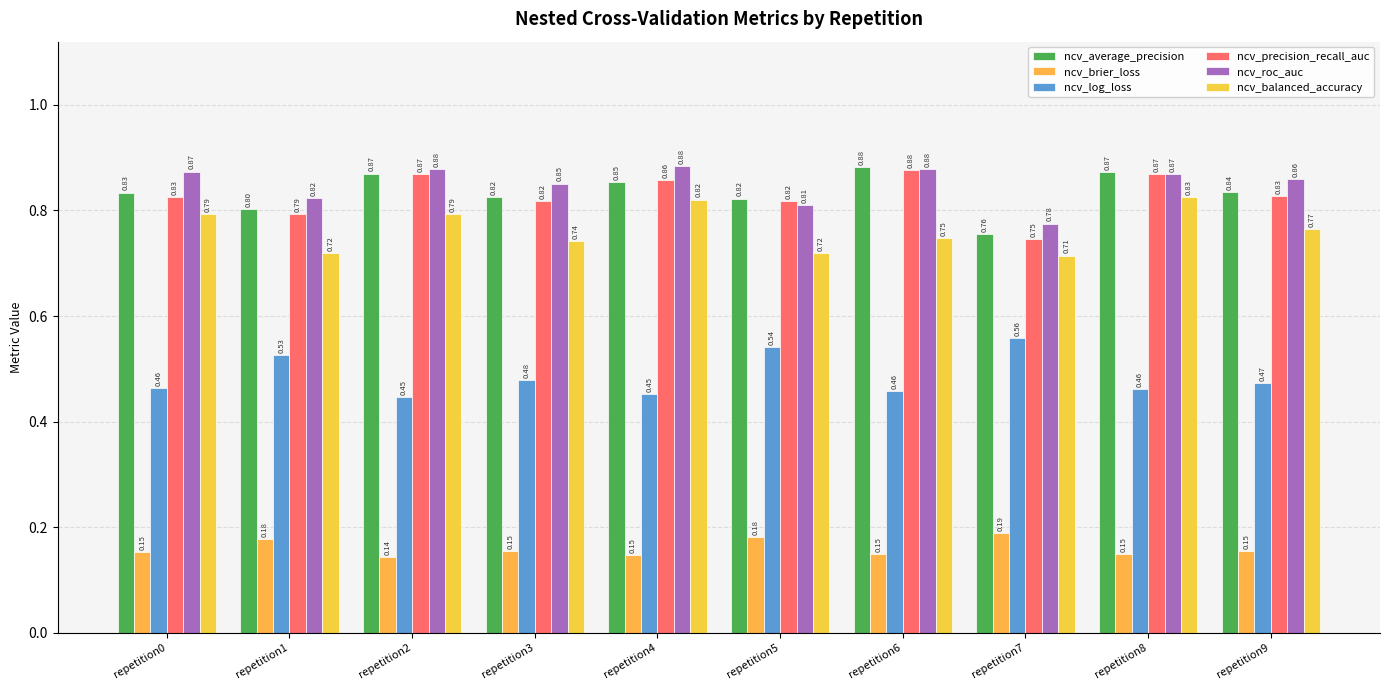

What is the lowest value of the ncv_roc_auc series?

0.8